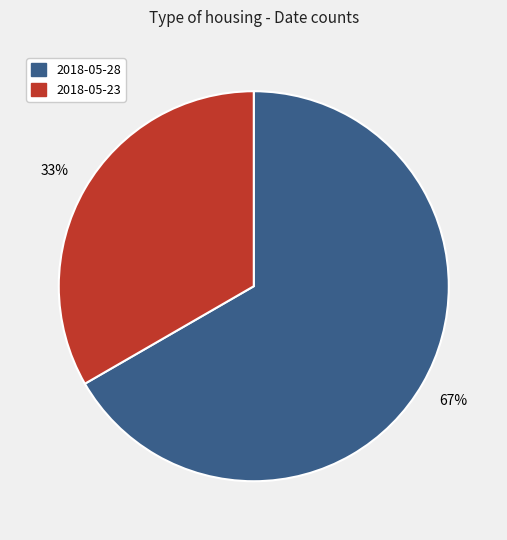

Does 2018-05-23 account for over 50% of the chart?

No